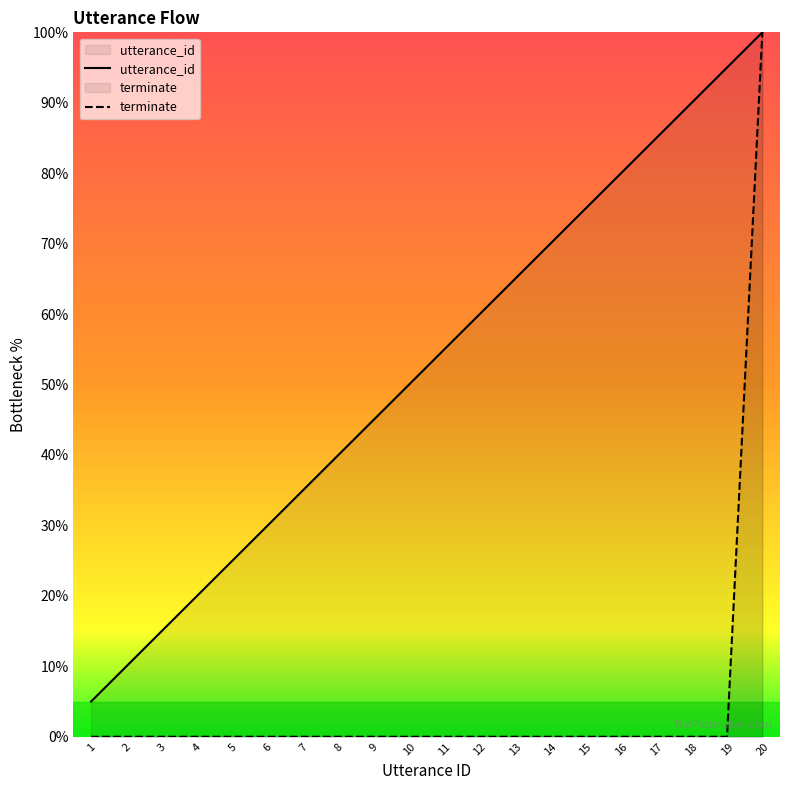

Which series has the largest range (max minus min)?

terminate